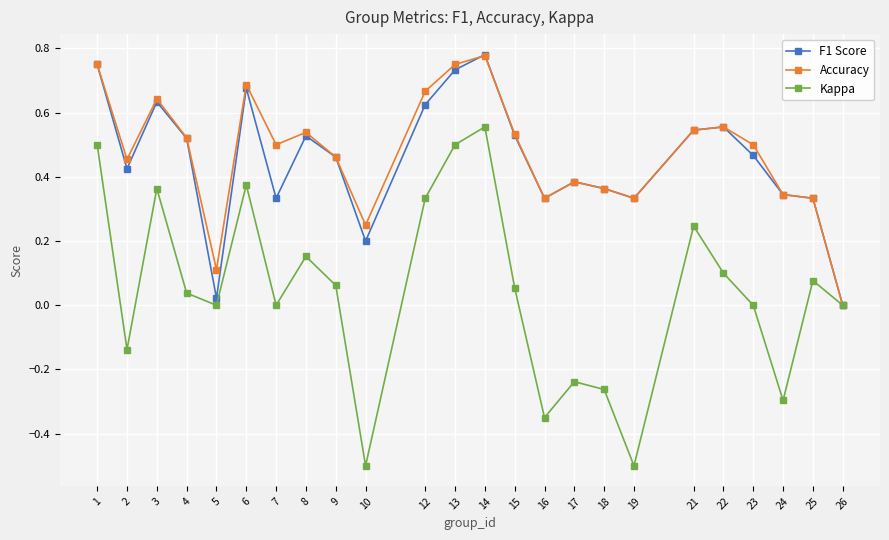

How many positive values does the Accuracy series have?

23